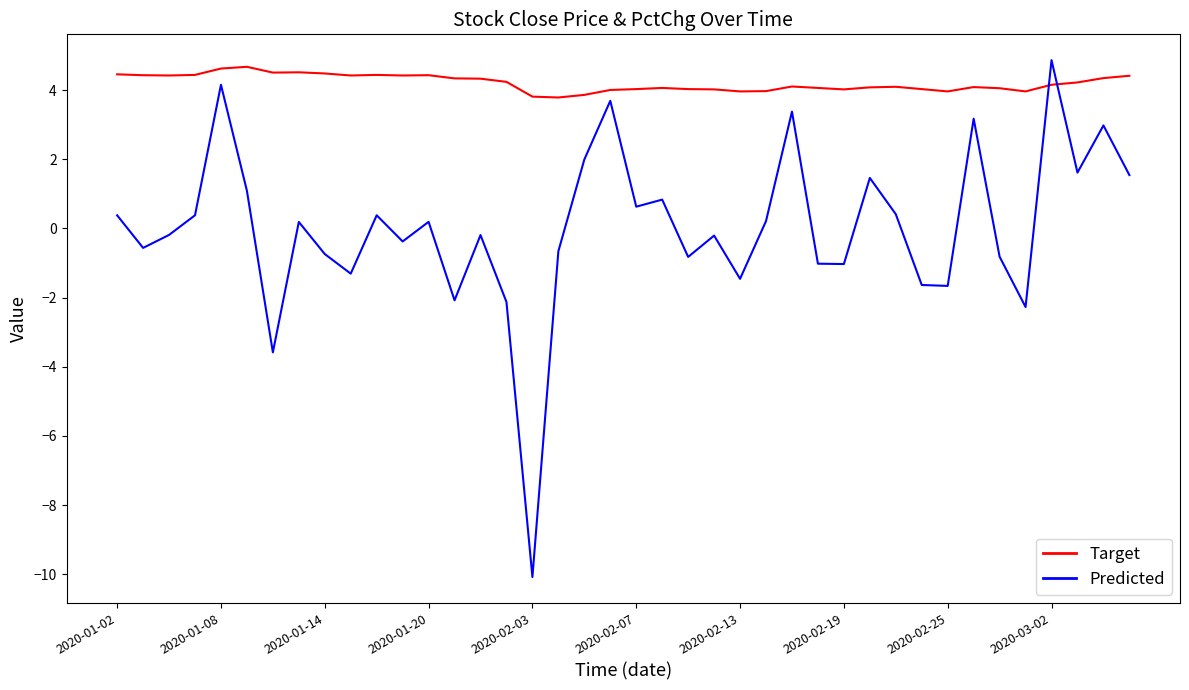

What is the minimum value shown in the chart?

-10.1